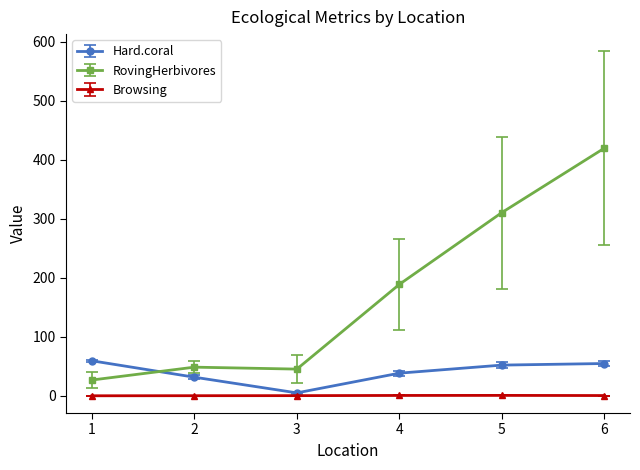

At 1, list the series in order from smallest to largest.

Browsing, RovingHerbivores, Hard.coral